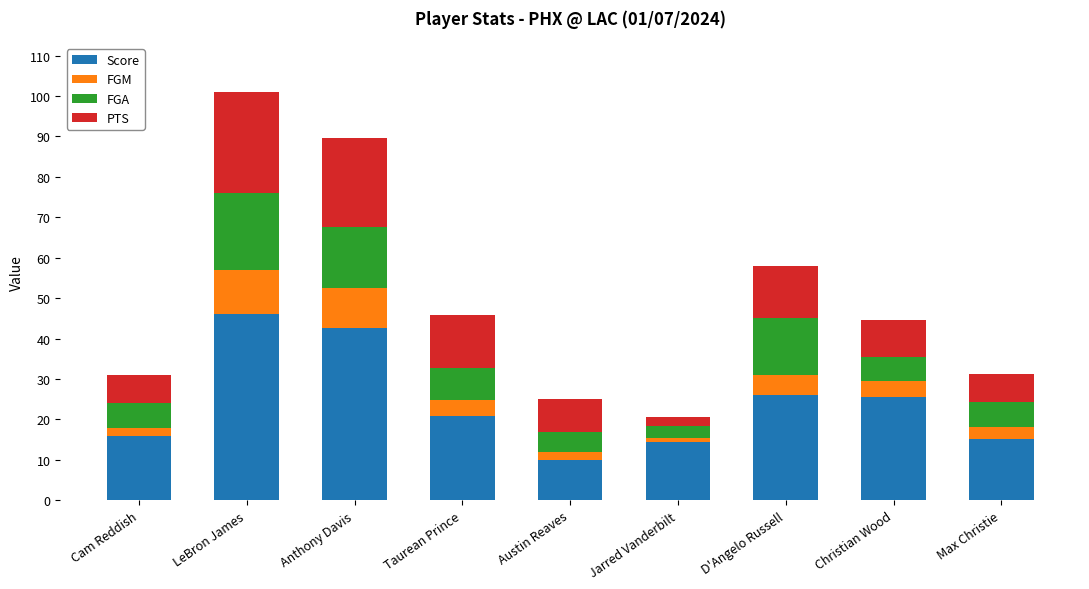

At which category is the sum across all series the highest?

LeBron James